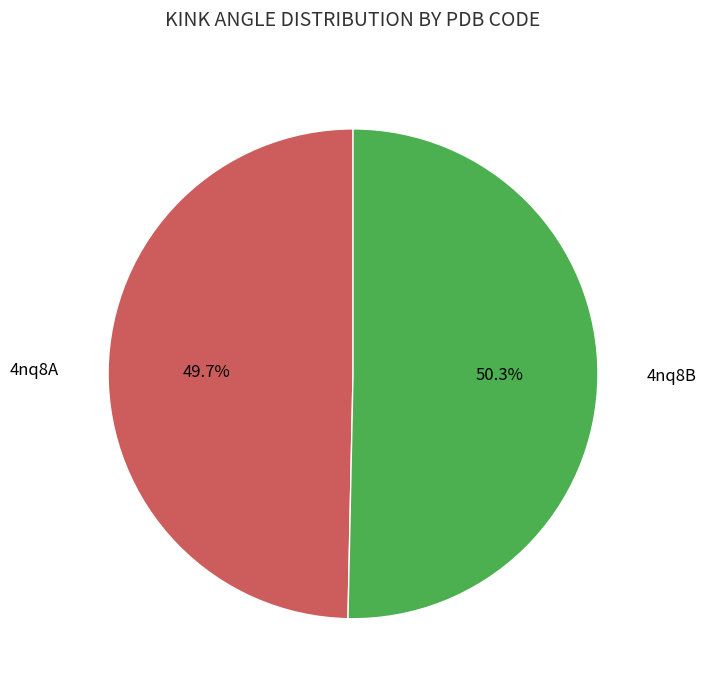

What is the majority slice?

4nq8B